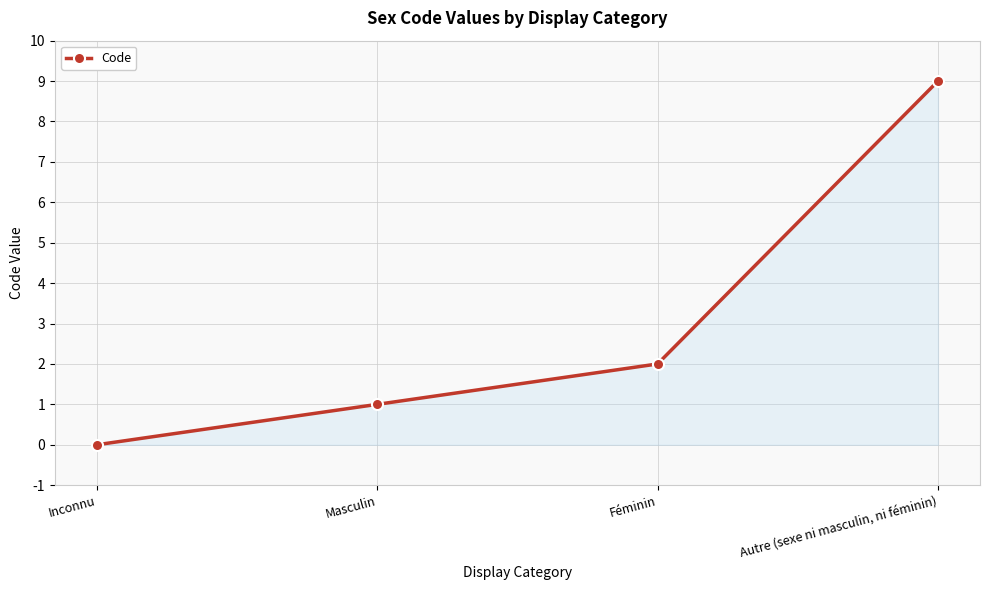

Rank the categories by value from lowest to highest.

Inconnu, Masculin, Féminin, Autre (sexe ni masculin, ni féminin)